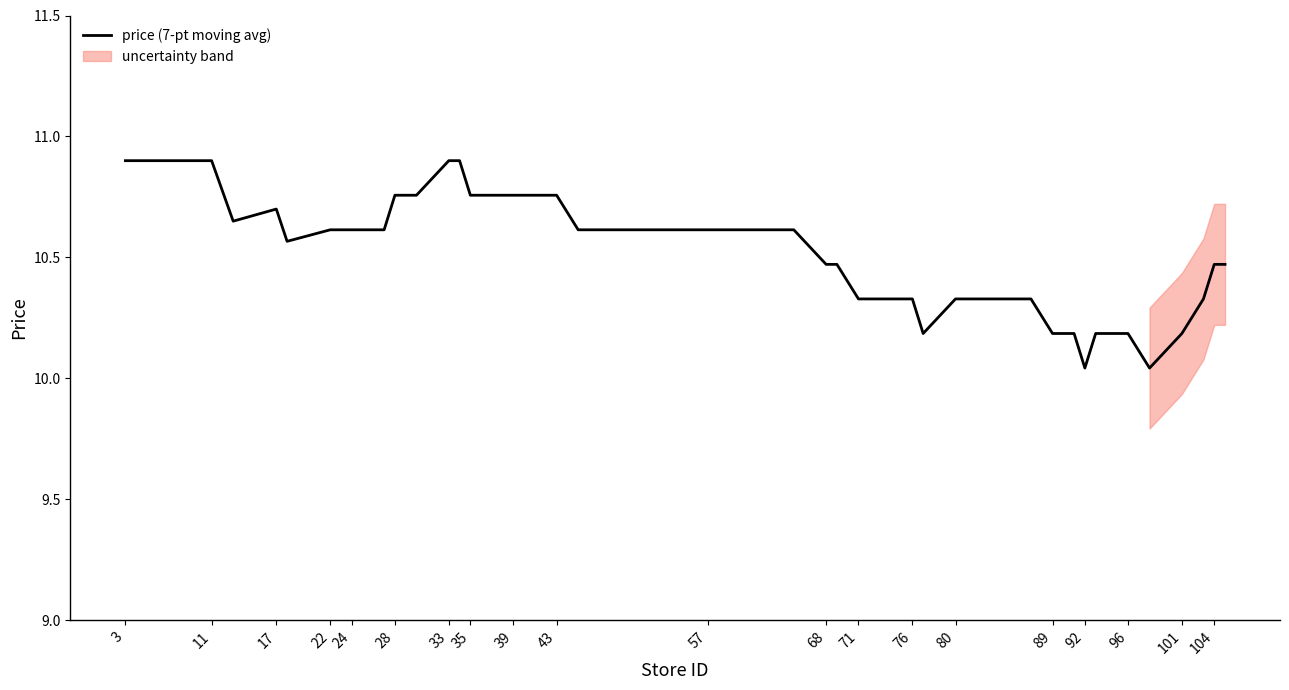

Is it true that price (7-pt moving avg) equals 10.6 at 57?

True